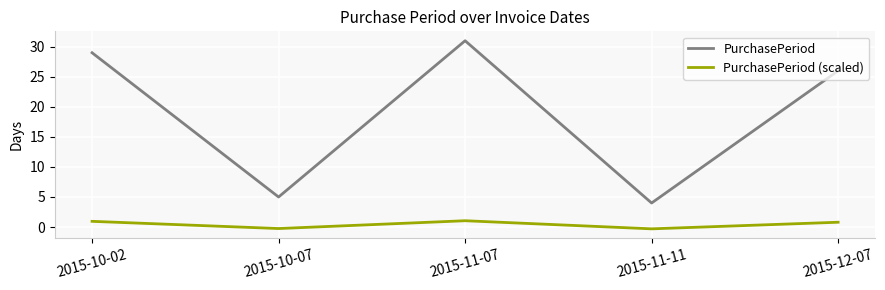

Count the number of data series in this chart.

2